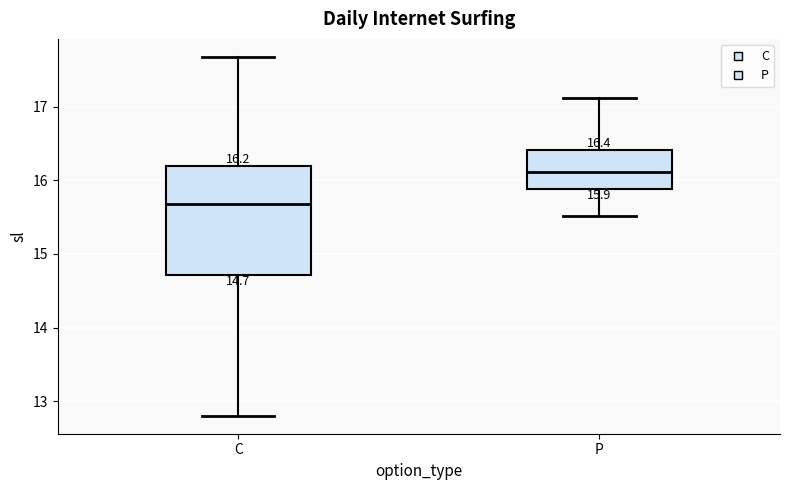

Which box has the highest median line?

P